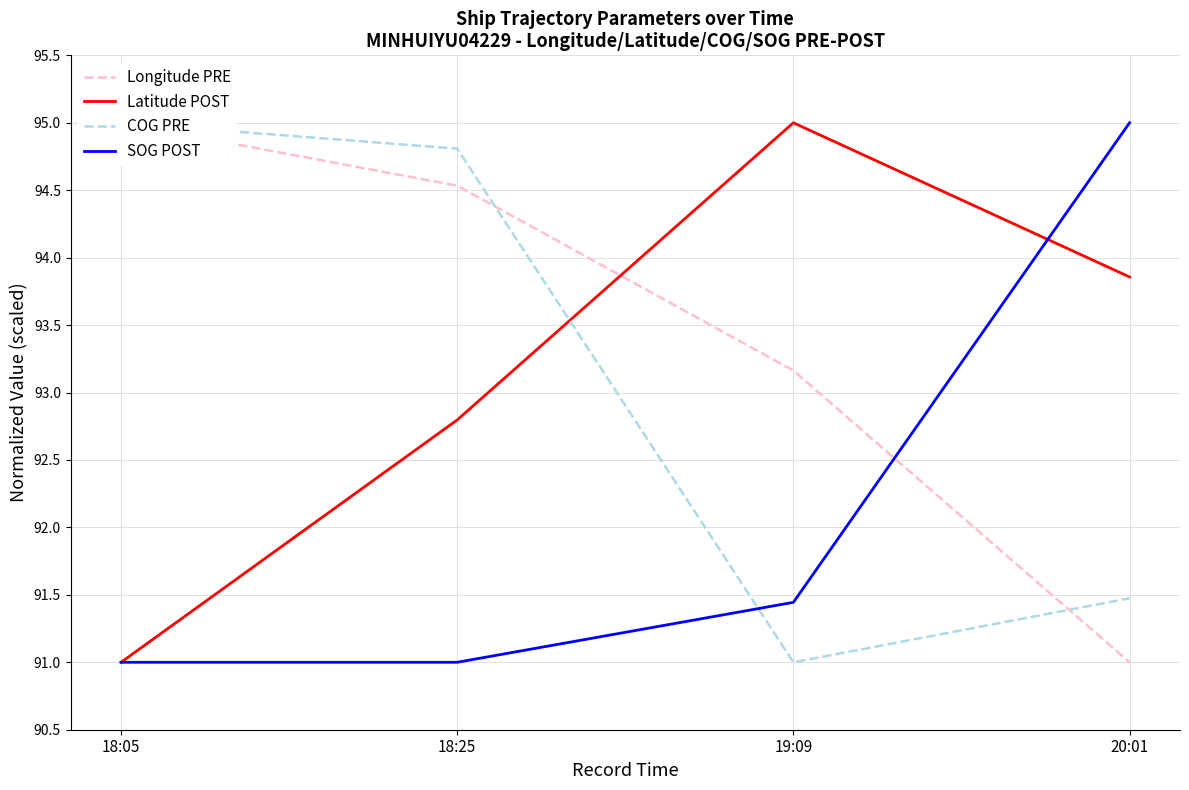

Reading left to right, list all the values displayed in this chart.

Longitude PRE: 18:05=95.0	18:25=94.5	19:09=93.2	20:01=91.0
Latitude POST: 18:05=91.0	18:25=92.8	19:09=95.0	20:01=93.9
COG PRE: 18:05=95.0	18:25=94.8	19:09=91.0	20:01=91.5
SOG POST: 18:05=91.0	18:25=91.0	19:09=91.4	20:01=95.0